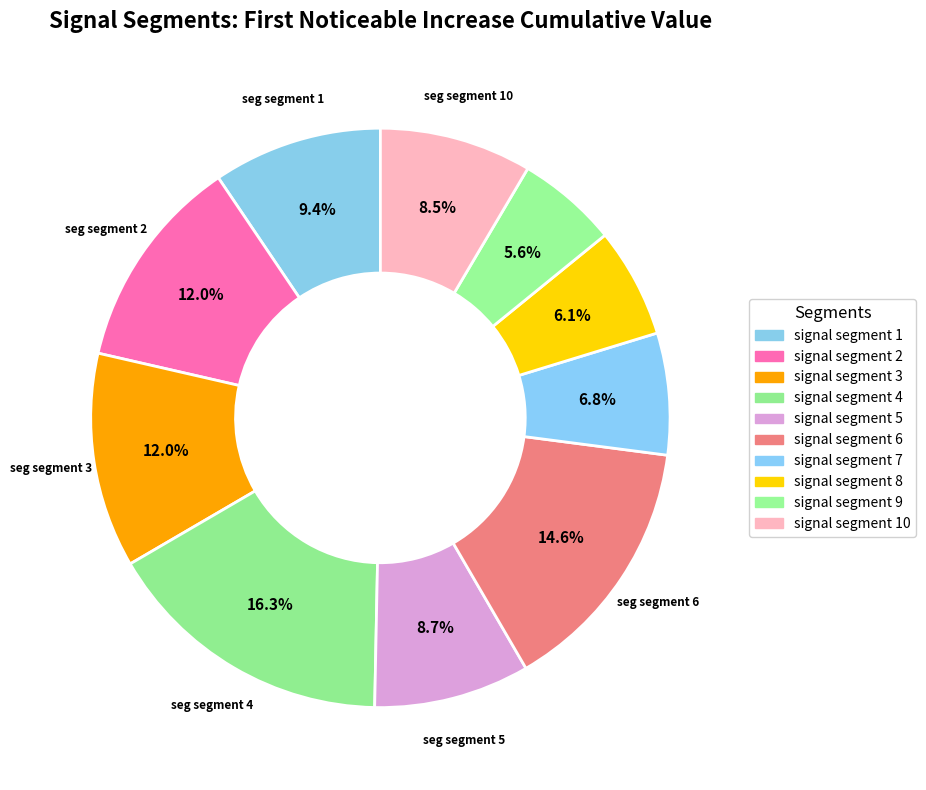

Which category has the smallest portion of the pie?

signal segment 9